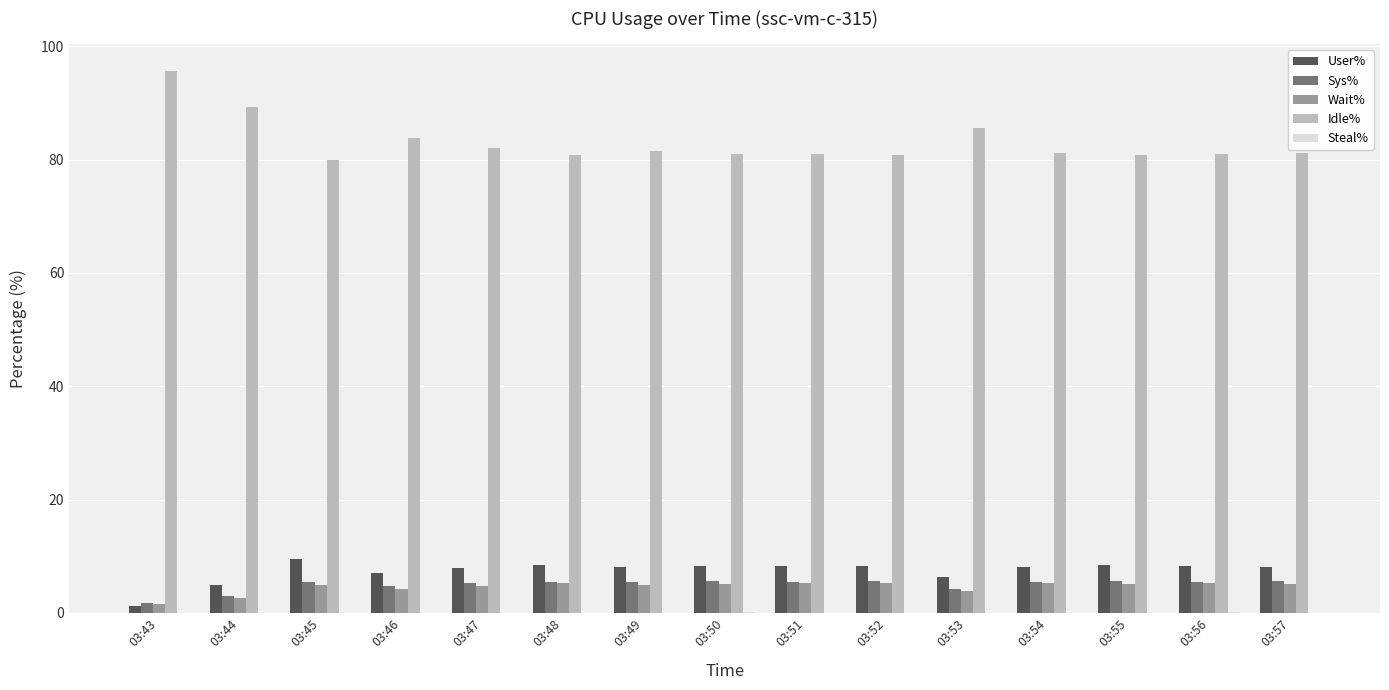

Is it true that Idle% equals 16.8 at 03:48?

False